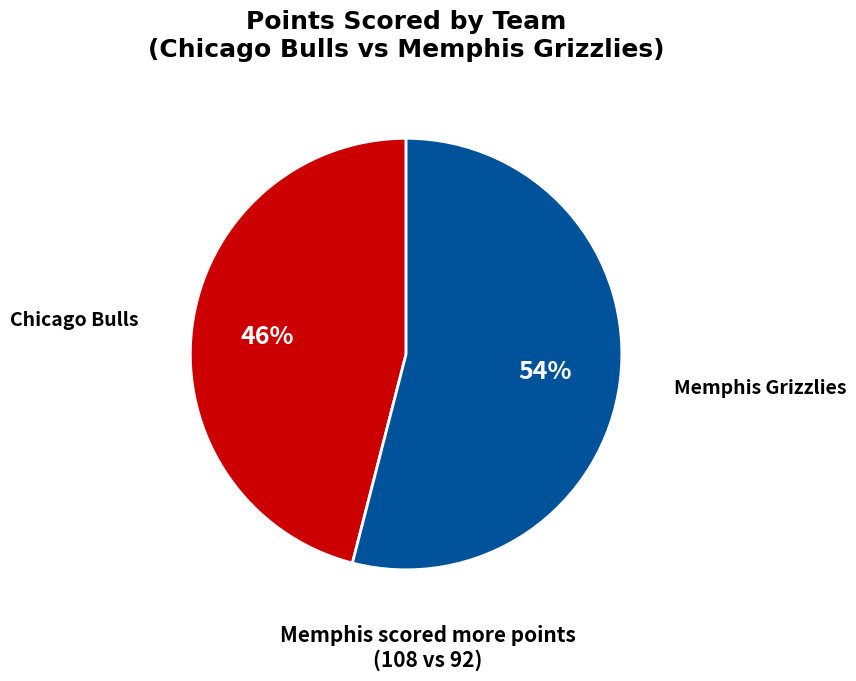

What is the majority slice?

Memphis Grizzlies